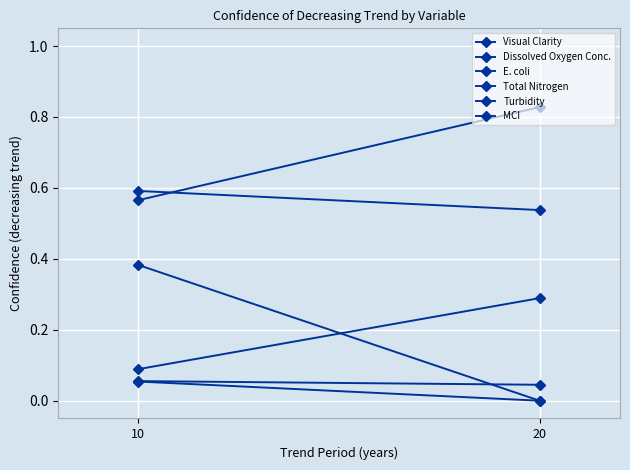

What is the sum of all MCI values?

0.4